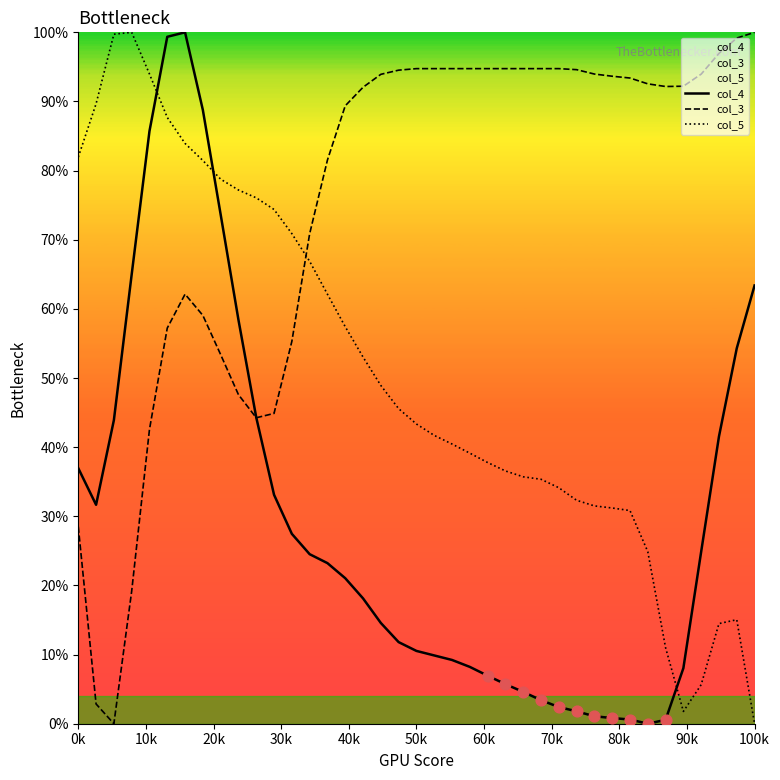

Which series contains the highest Y value?

col_4